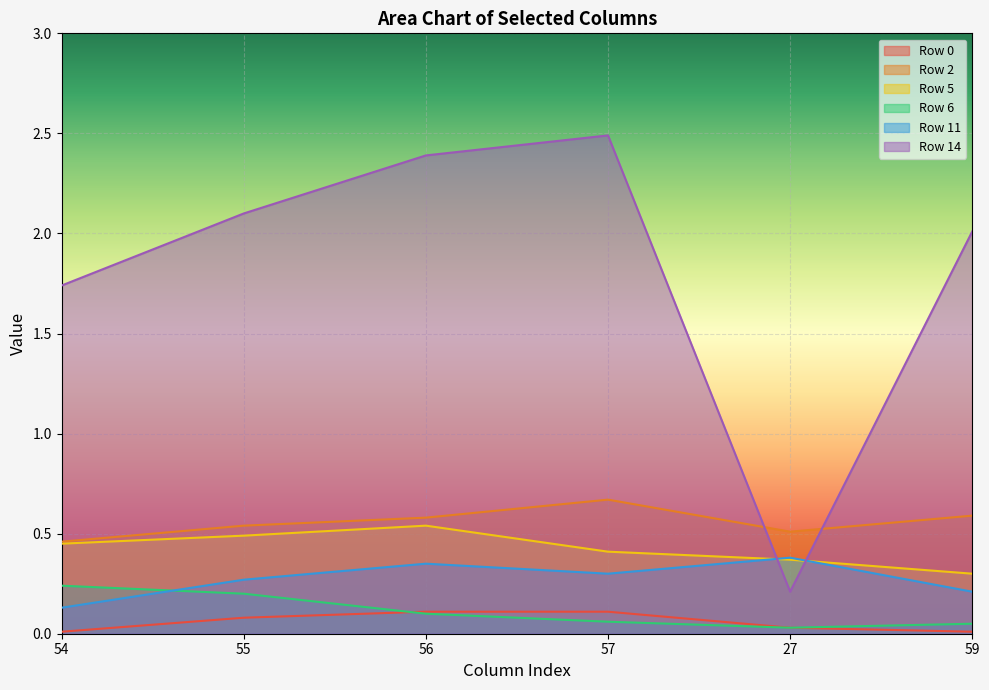

What is the difference between the highest and lowest values at 55?

2.0